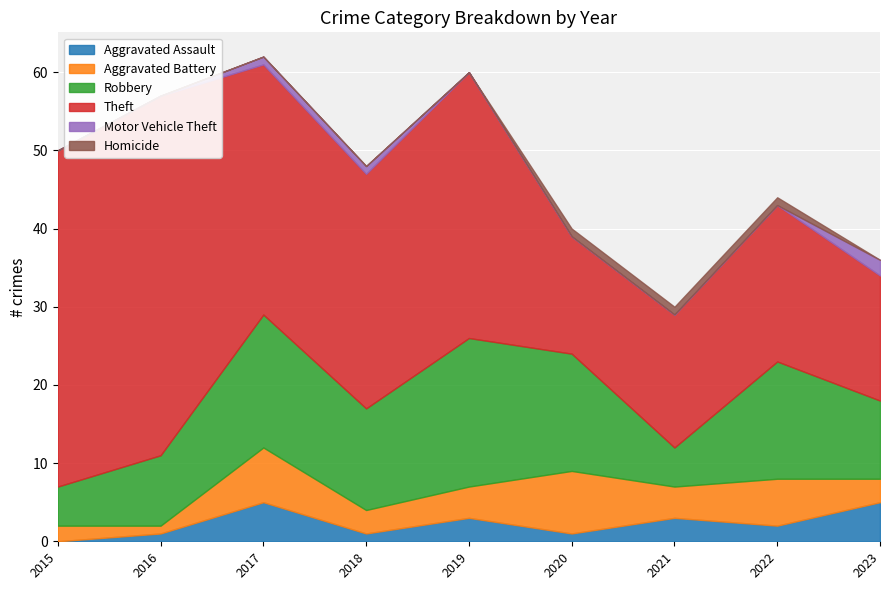

Reading left to right, transcribe all the data shown in this chart.

Aggravated Assault: 0	1	5	1	3	1	3	2	5
Aggravated Battery: 2	1	7	3	4	8	4	6	3
Robbery: 5	9	17	13	19	15	5	15	10
Theft: 43	46	32	30	34	15	17	20	16
Motor Vehicle Theft: 0	0	1	1	0	0	0	0	2
Homicide: 0	0	0	0	0	1	1	1	0